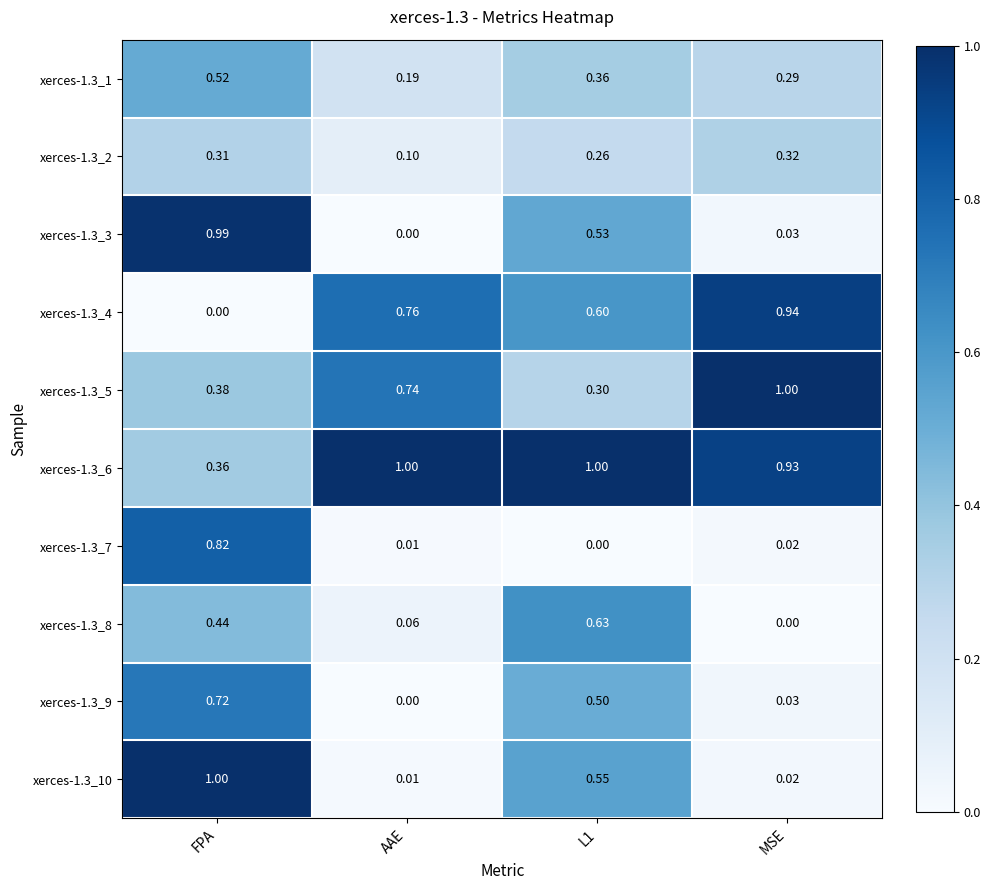

Is the value of xerces-1.3_2 at AAE greater than the value of xerces-1.3_9 at L1?

No